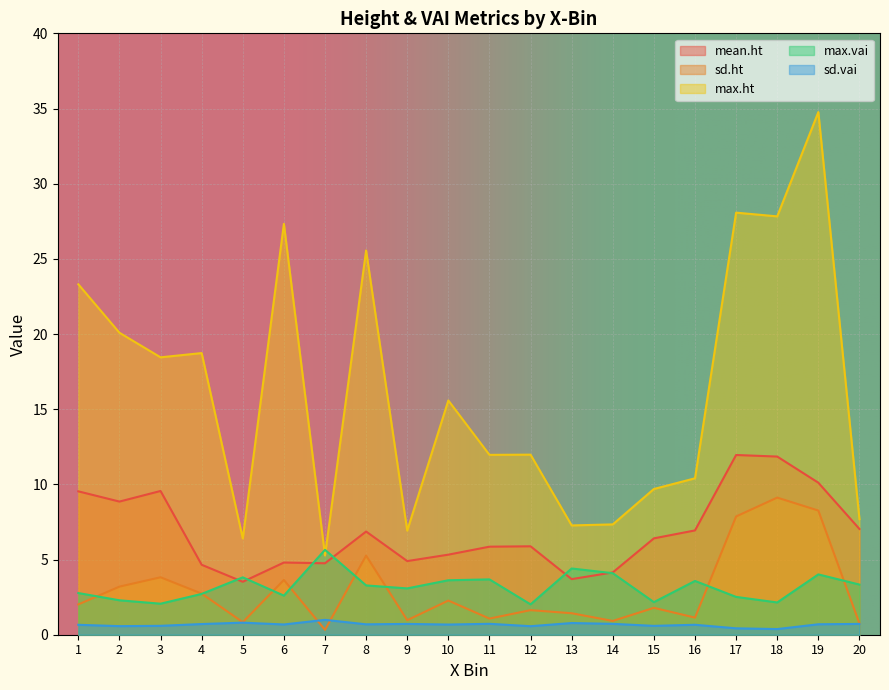

What is the total value across all series at 10?

27.5